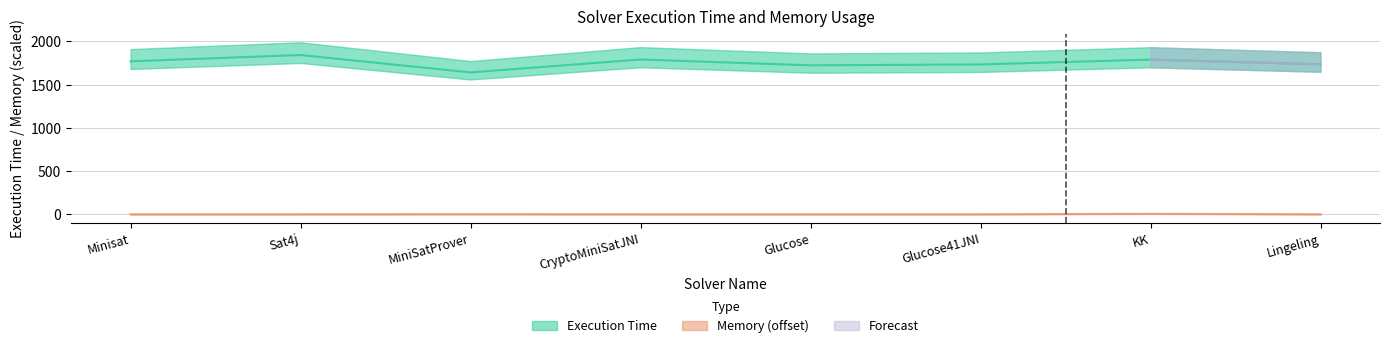

How many categories are shown in the chart?

8